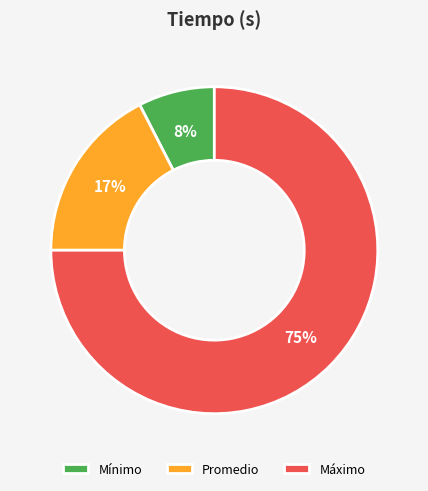

To the nearest percent, what portion does Promedio represent?

17%